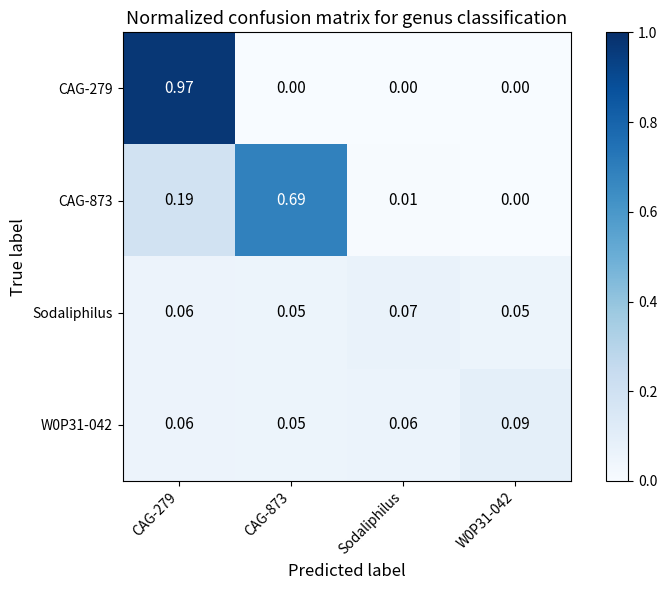

Is the value of CAG-279 at CAG-279 greater than the value of Sodaliphilus at CAG-873?

Yes